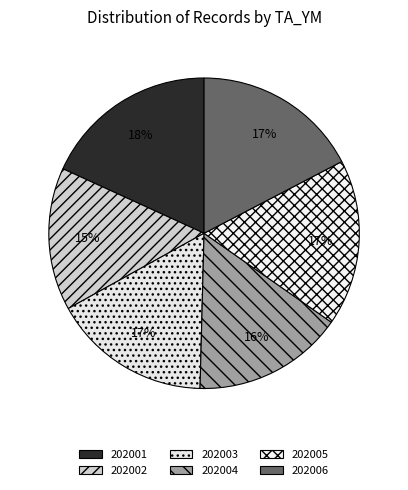

Approximately how many times larger is the value at 202003 compared to 202001?

0.9